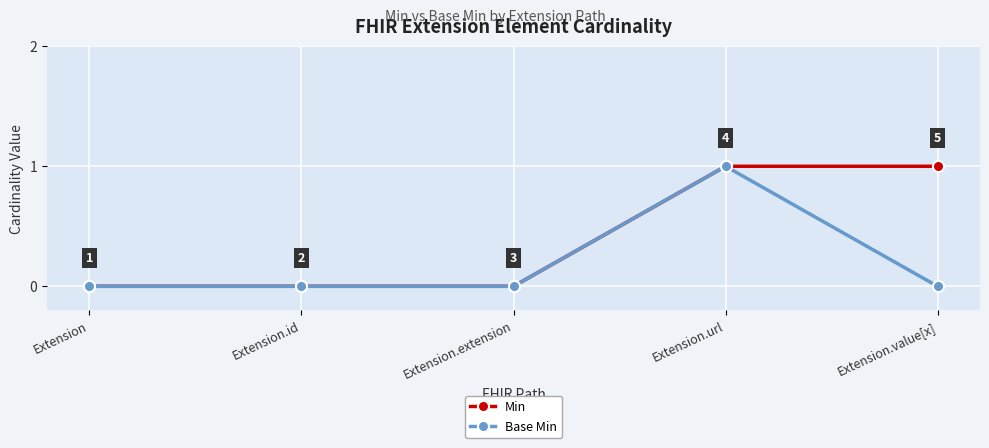

Is this an area chart (filled region under the line)?

No